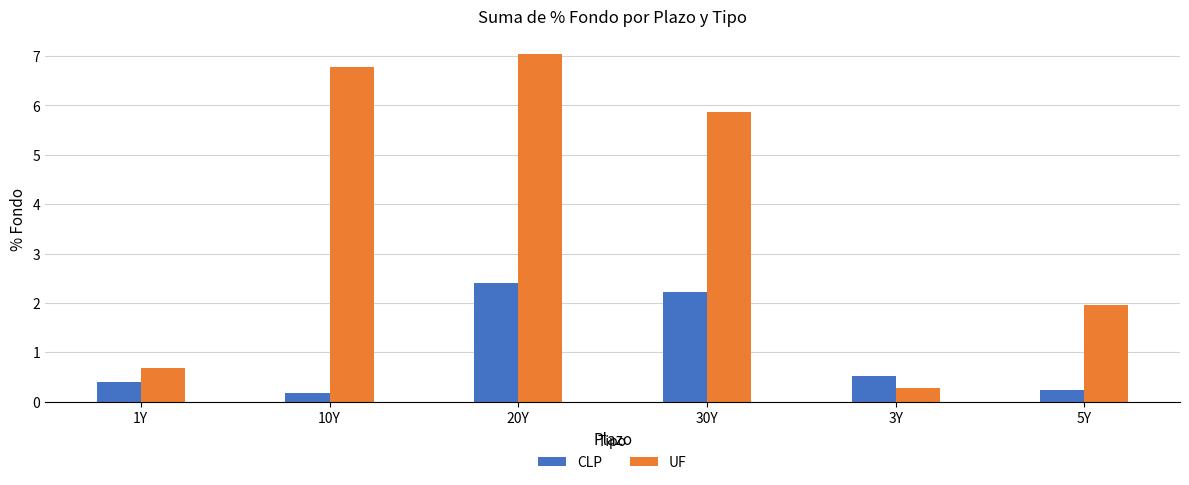

Where is UF nearest to the value 3?

5Y